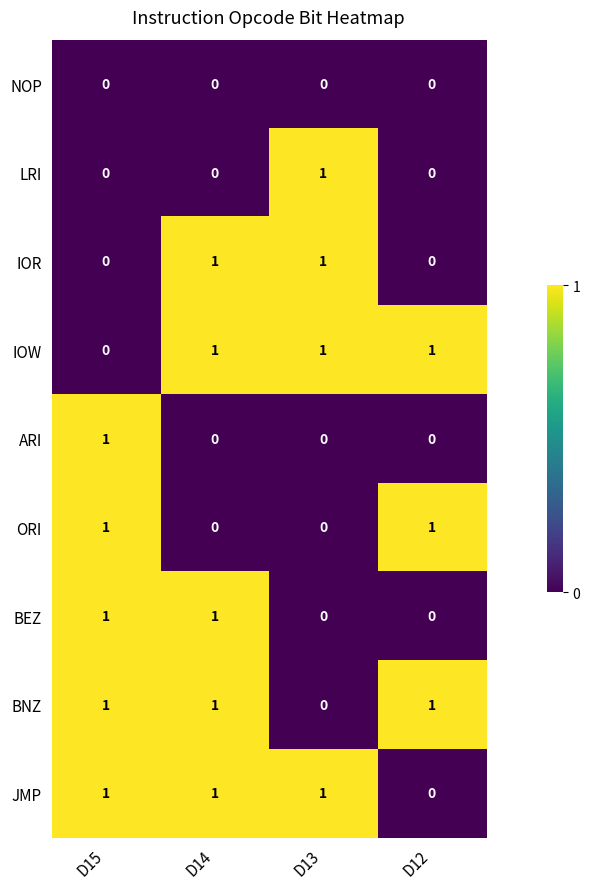

What is the sum of all BNZ values?

3